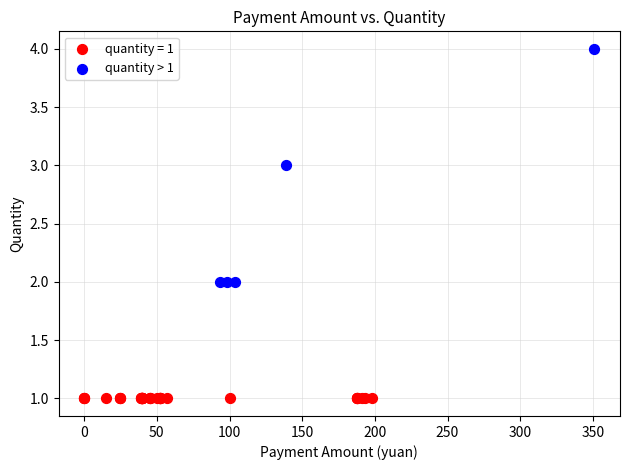

Which series contains the lowest Y value?

quantity = 1